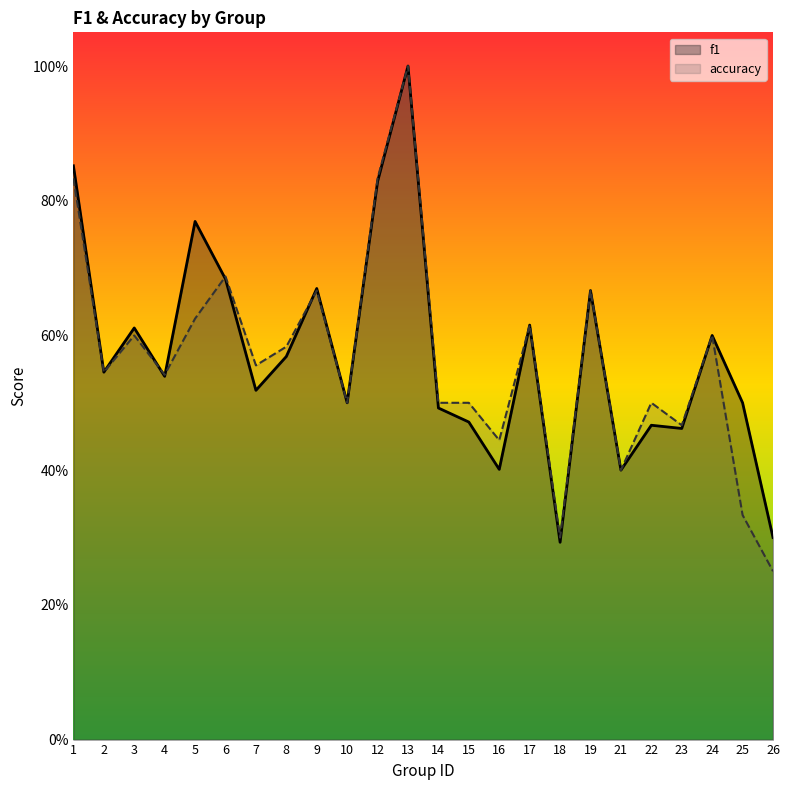

Which series has the largest total across all categories?

f1